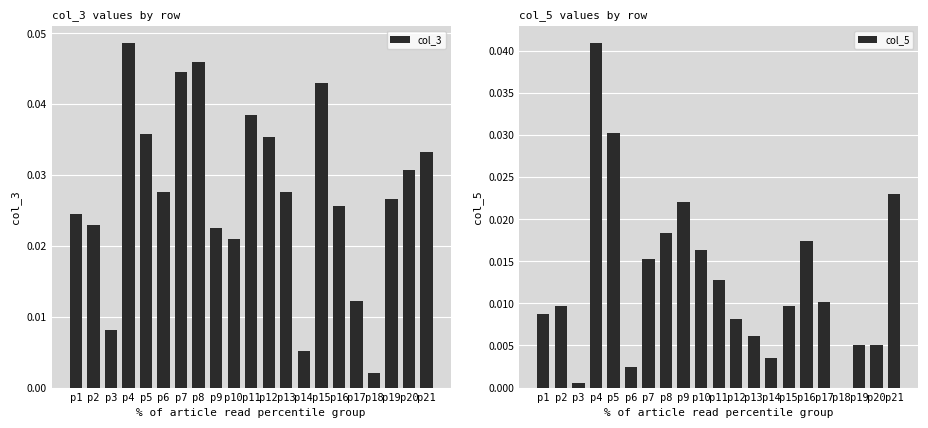

At which category does the chart reach its peak across all series?

p4